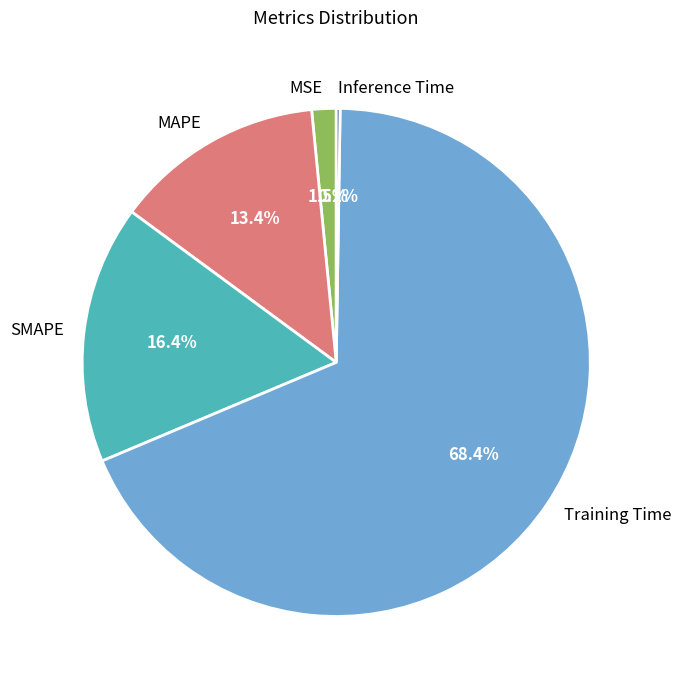

Which slice represents more than half of the pie?

Training Time